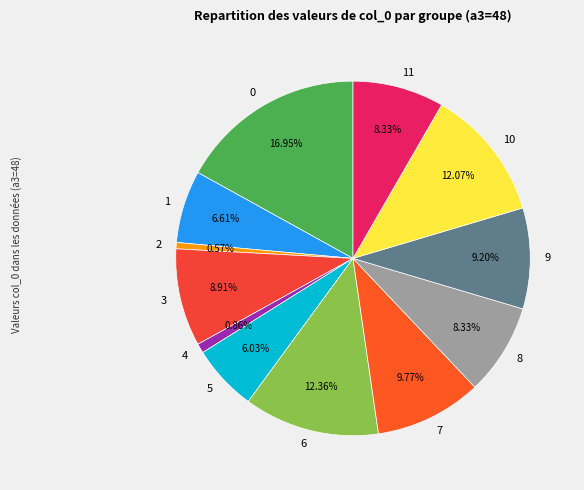

Does any single category account for the majority?

No